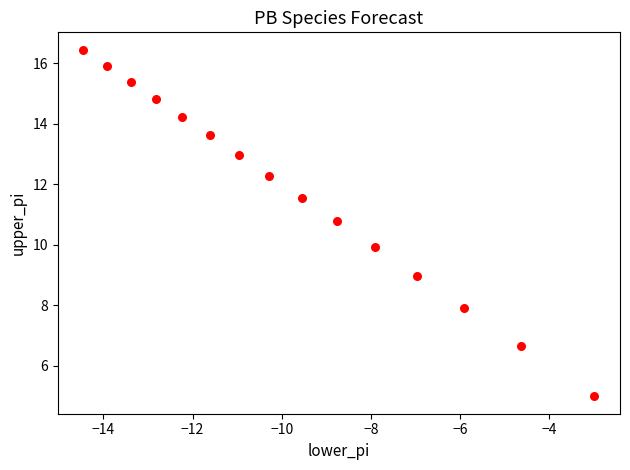

What is the range of Y values (max minus min)?

11.5